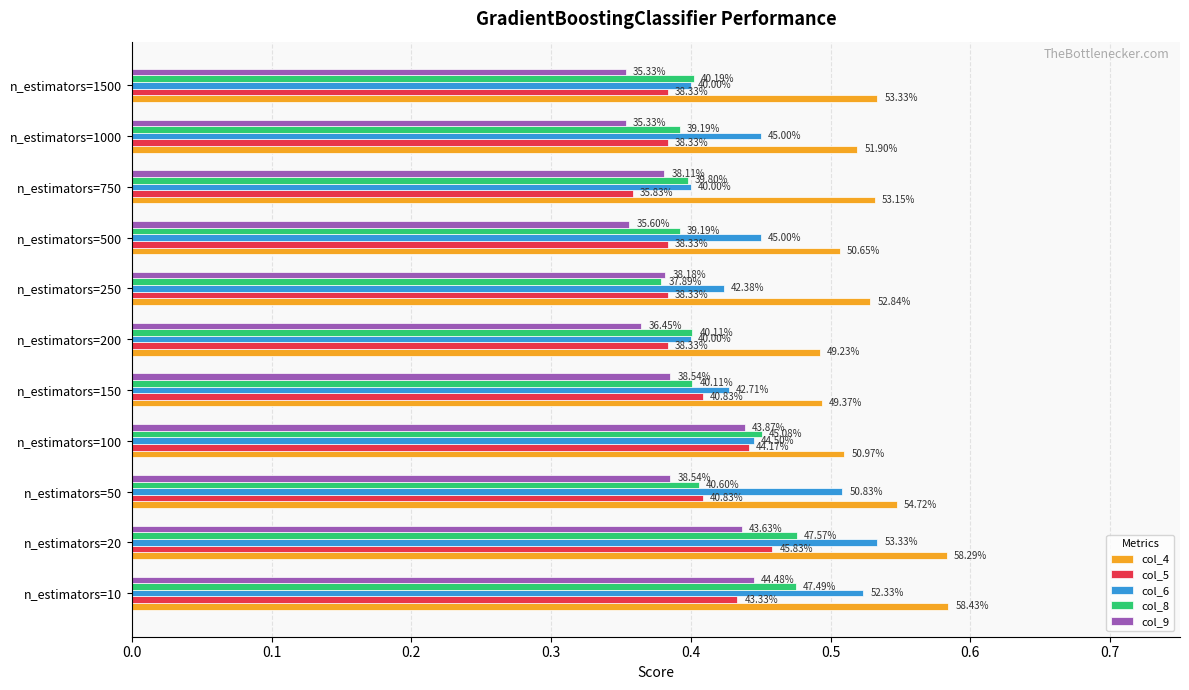

What are all the series names shown in the legend?

col_4, col_5, col_6, col_8, col_9